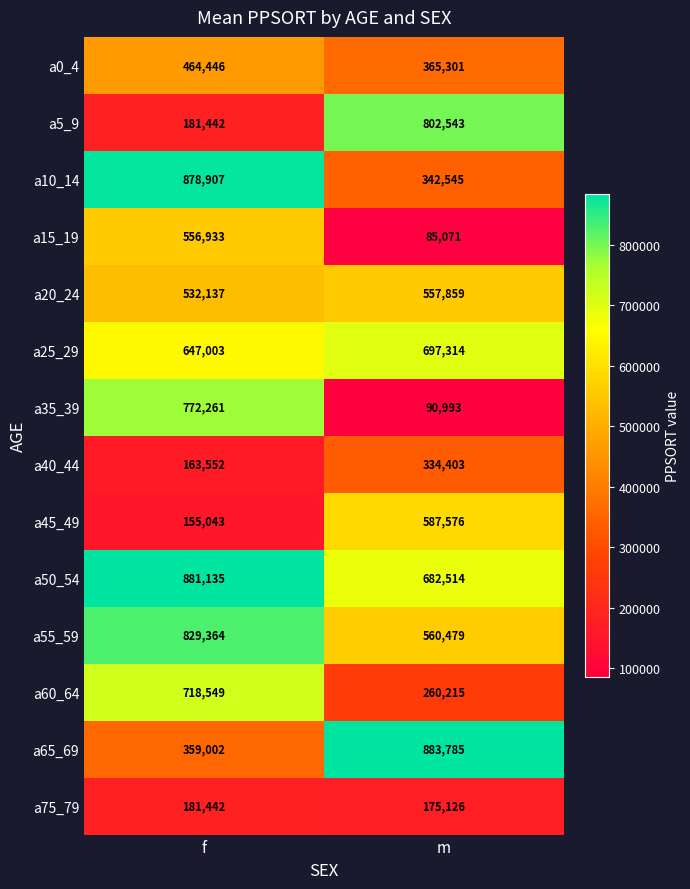

What is the smallest value displayed?

85071